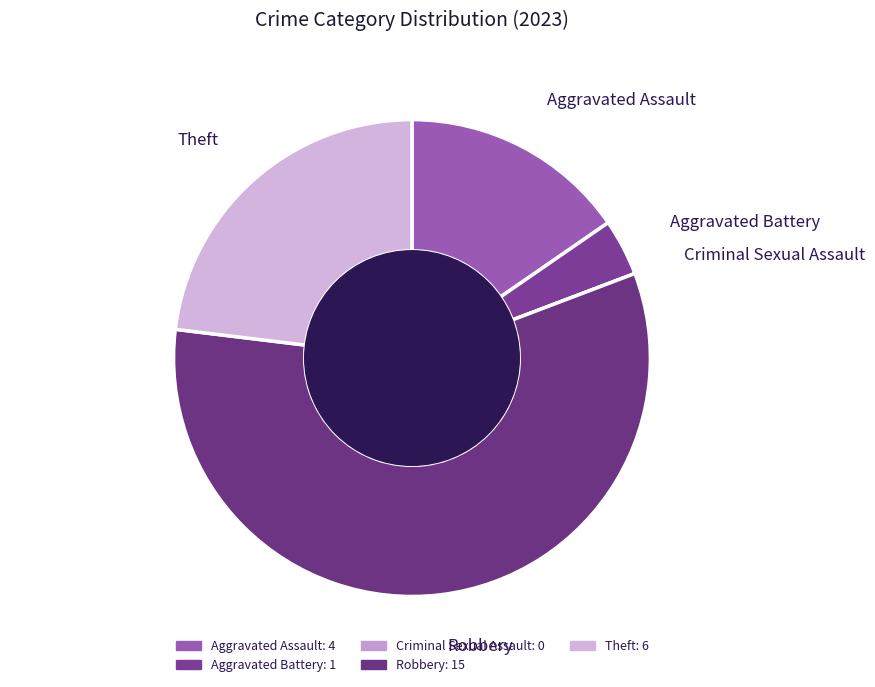

True or false: Theft accounts for 23% of the total.

True